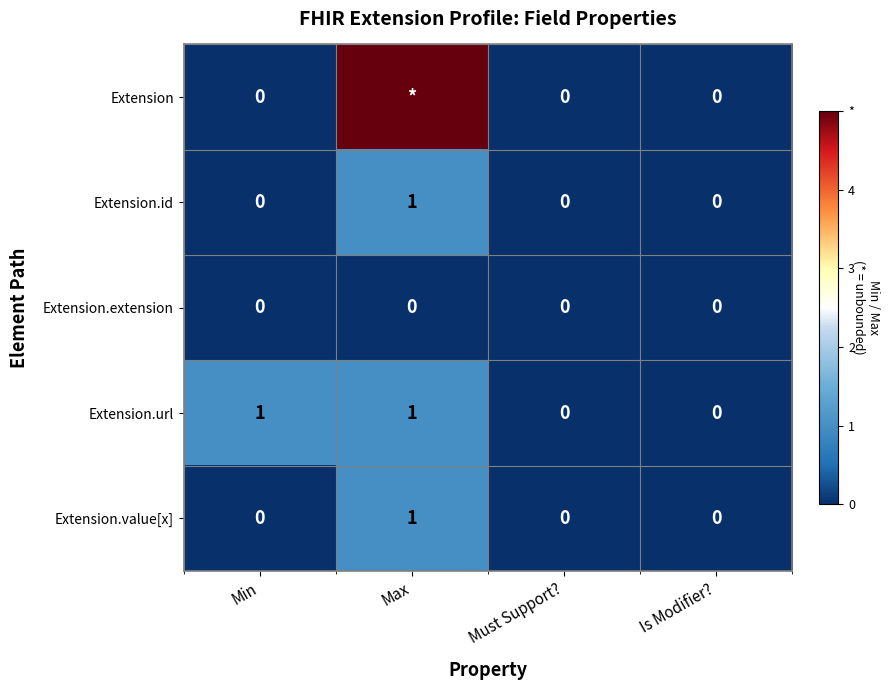

Which has a higher value, Is Modifier? or Must Support??

Is Modifier?